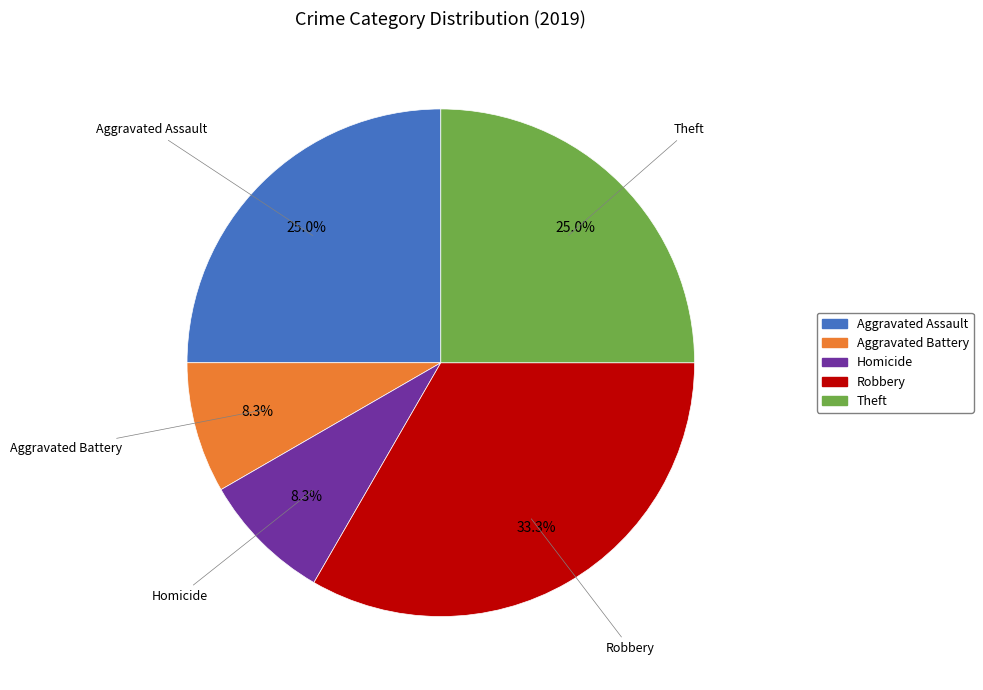

To the nearest percent, what is the average slice percentage?

20%